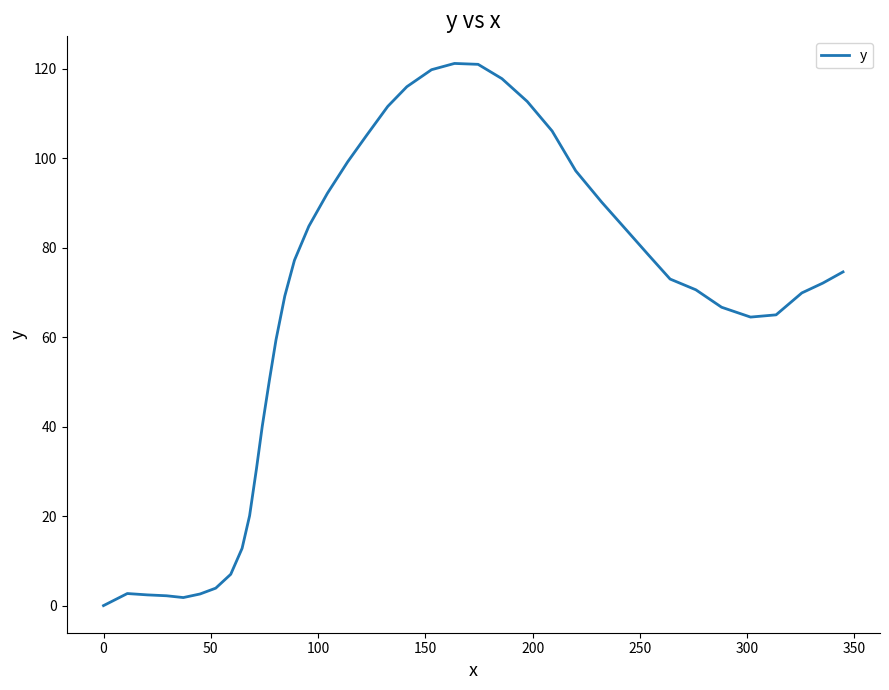

What is the maximum value shown in the chart?

121.2